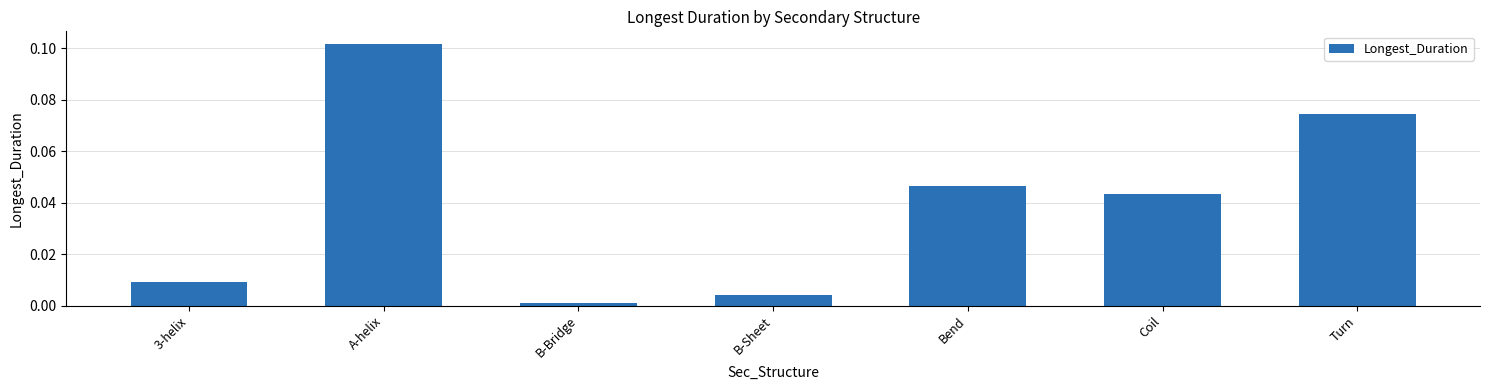

Rank the categories by value from highest to lowest.

A-helix, Turn, Bend, Coil, 3-helix, B-Sheet, B-Bridge